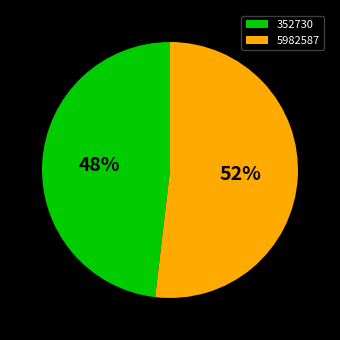

Rank the categories by value from lowest to highest.

352730, 5982587